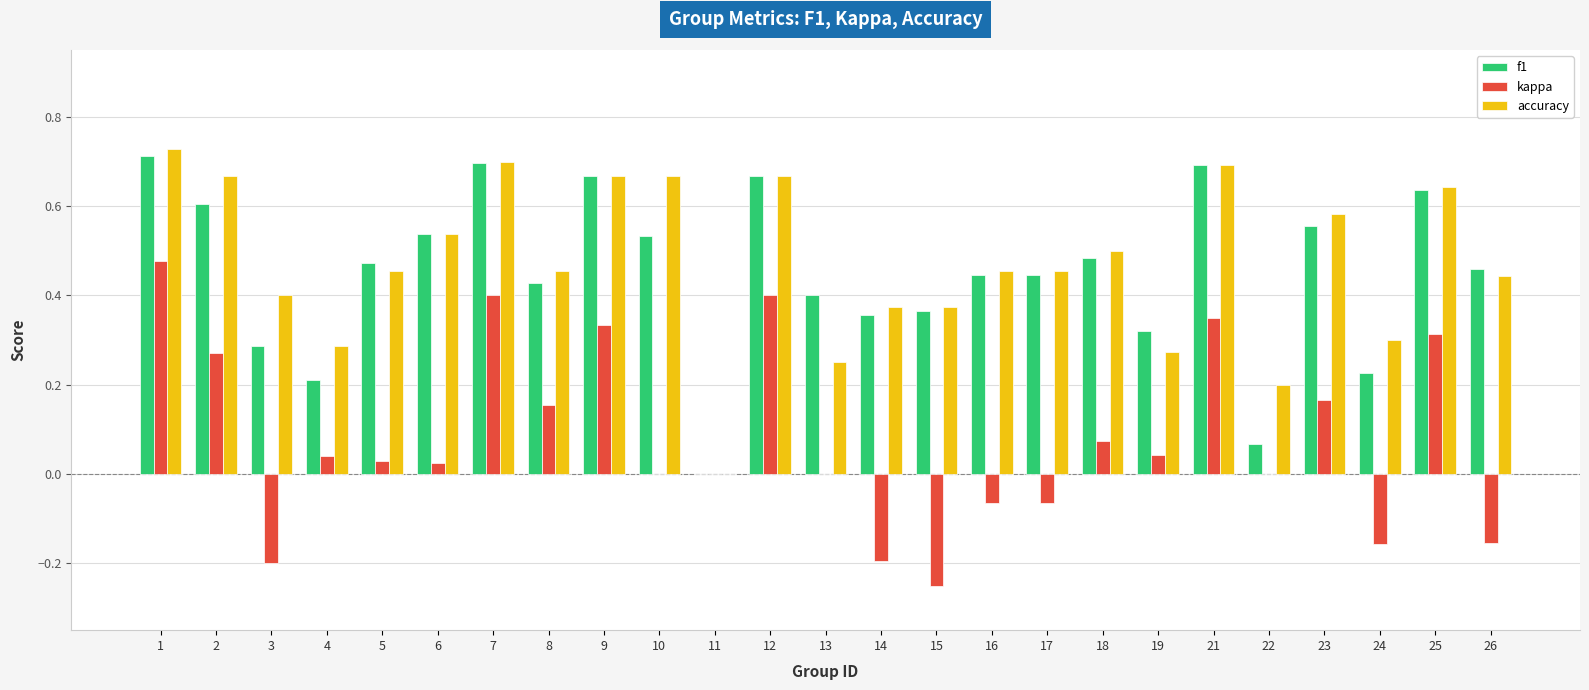

Are the bars horizontal?

No